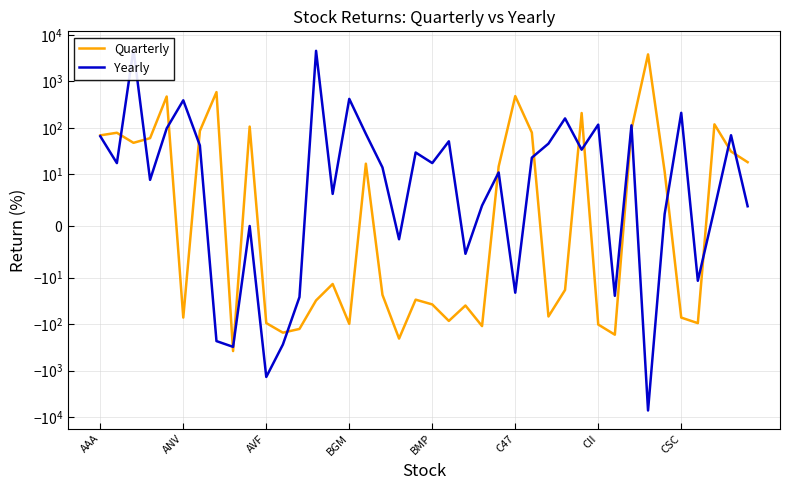

Where does the Yearly series first go above 17?

AAA